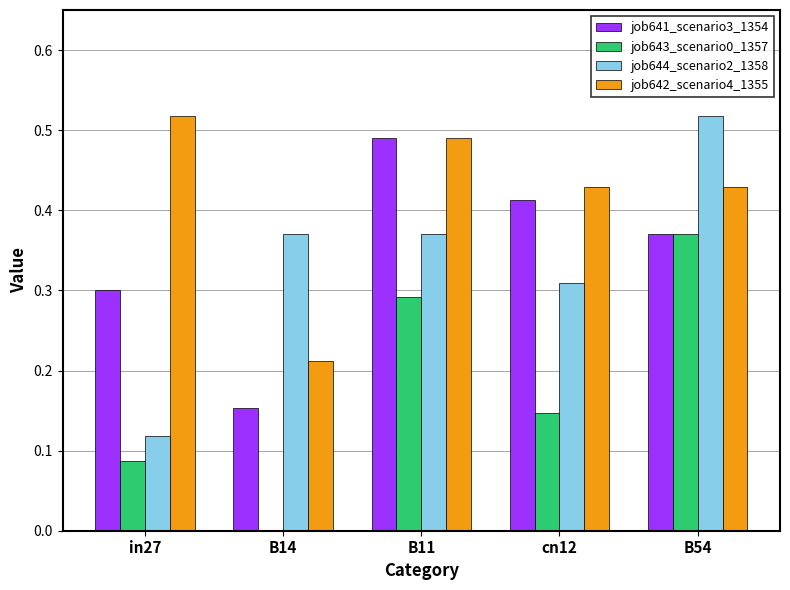

Which series has the largest total across all categories?

job642_scenario4_1355